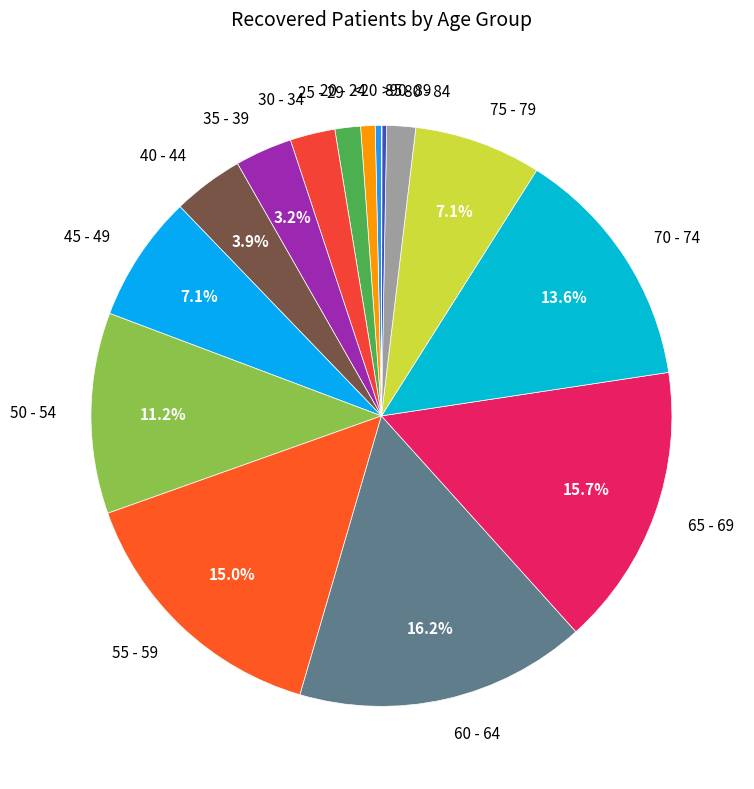

Does 35 - 39 account for over 50% of the chart?

No